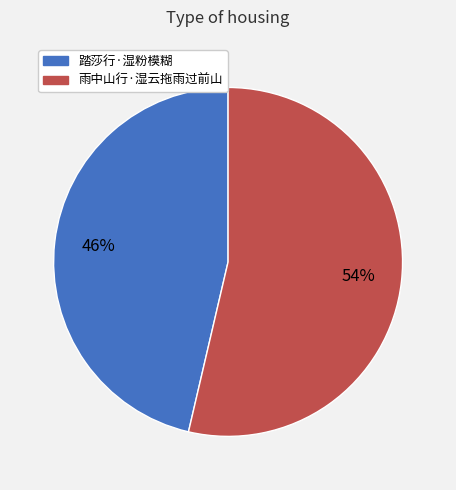

How many slices are in this pie chart?

2